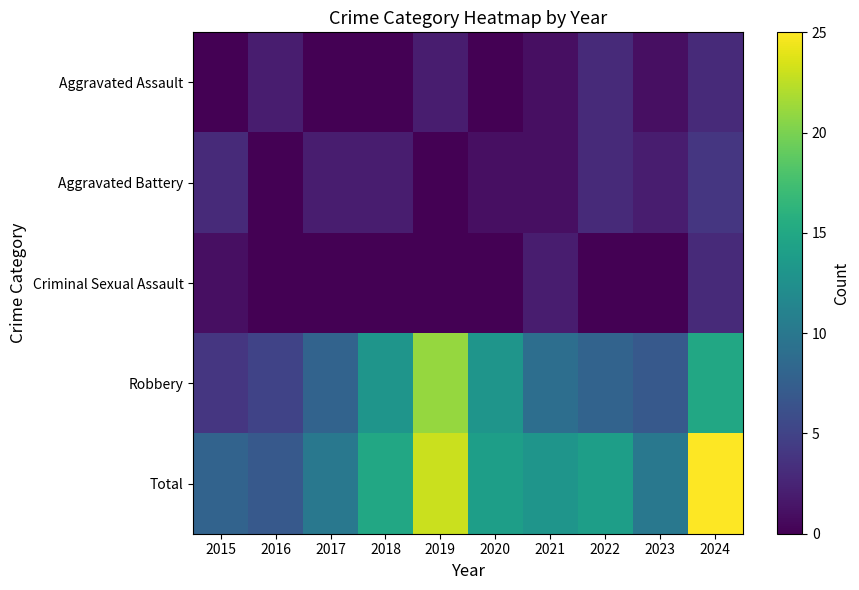

Which series has the largest range (max minus min)?

Total